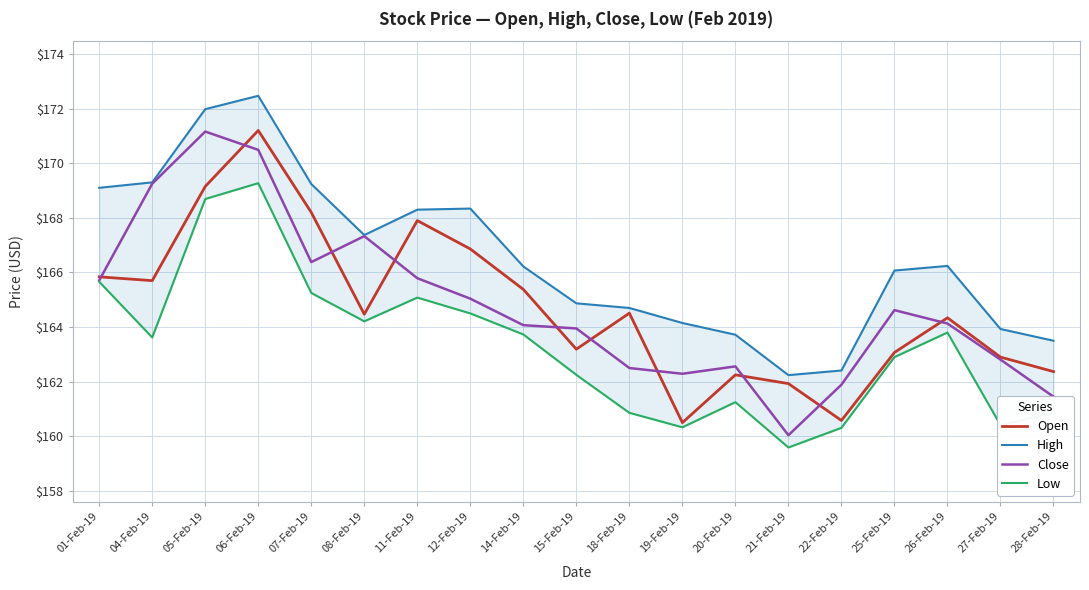

What is the difference between the Close values at 18-Feb-19 and 19-Feb-19?

0.2